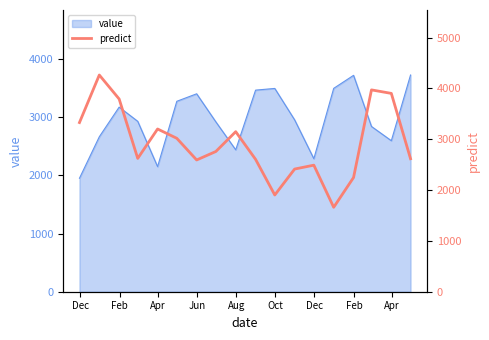

What is the maximum value for value?

3723.9